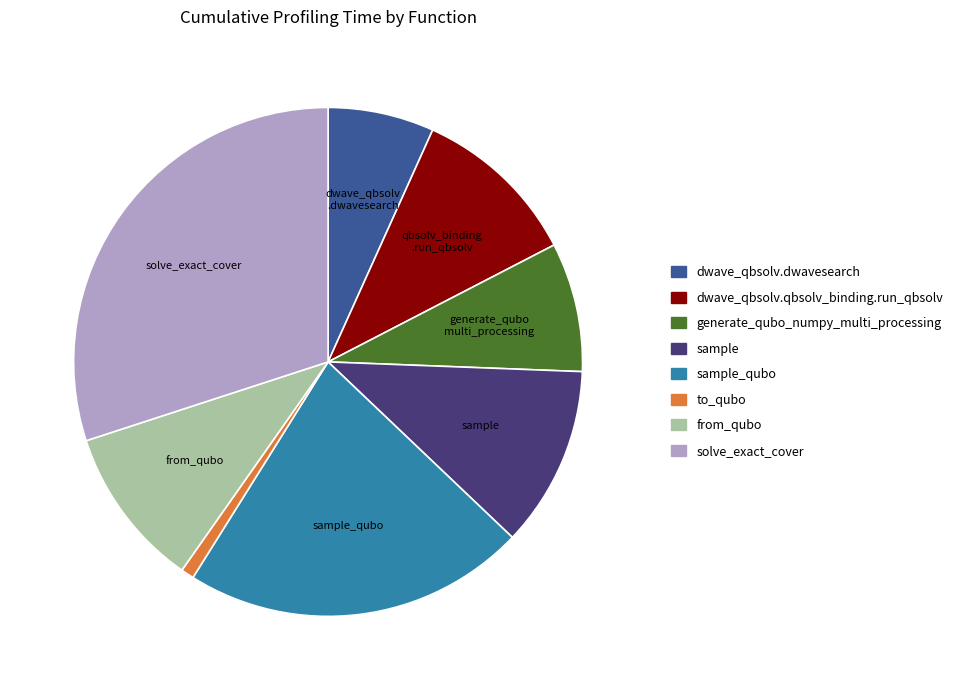

Is there any slice that represents more than half of the pie?

No